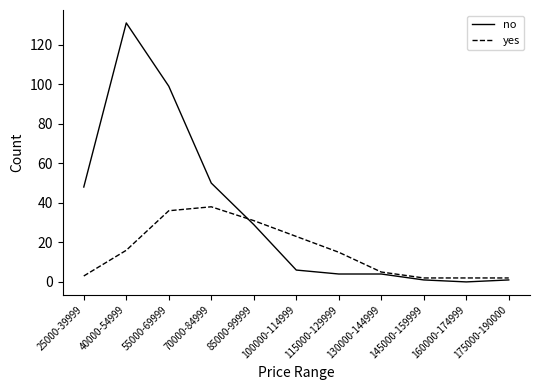

Where is the first local maximum for yes?

70000-84999